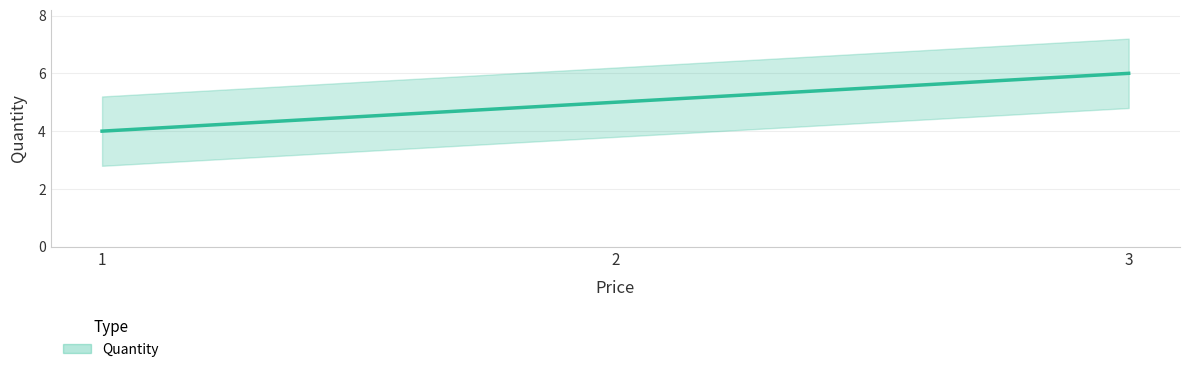

What is the value of the 1st point from the left?

4